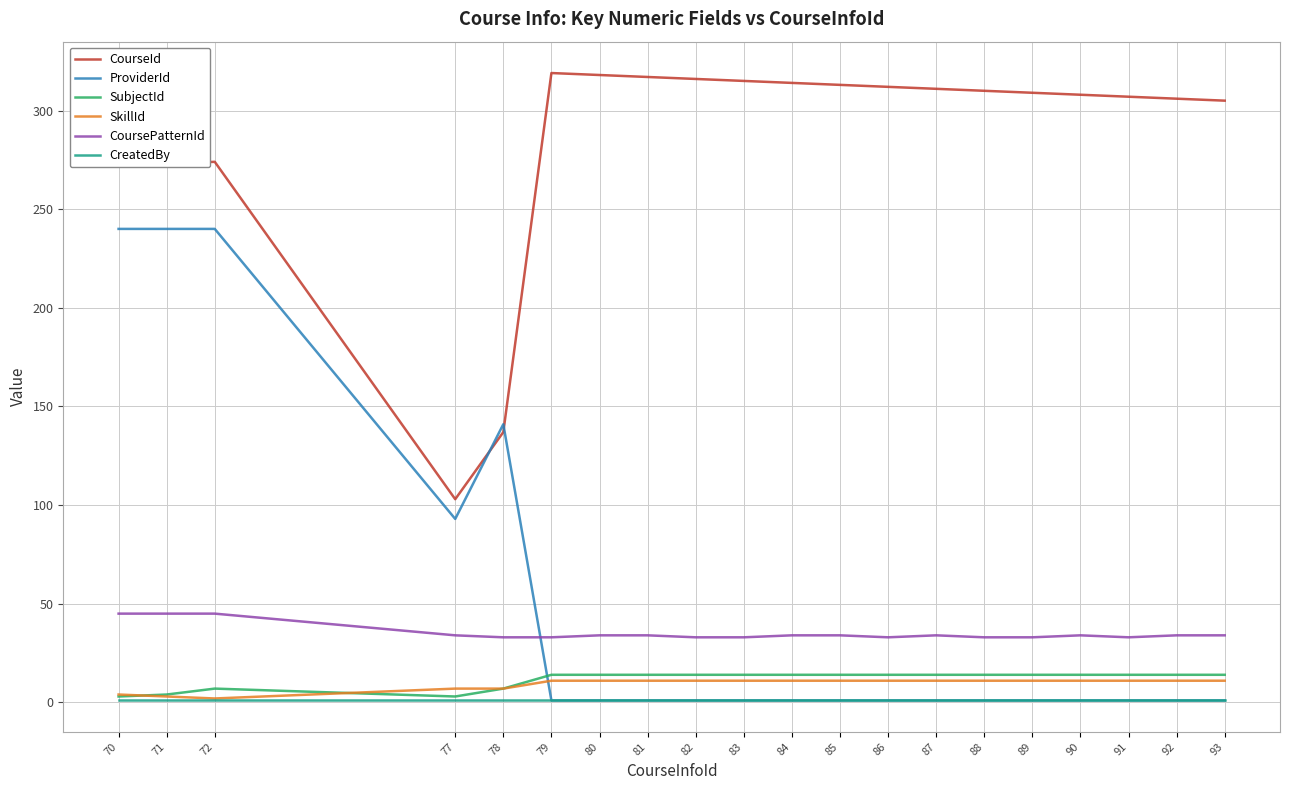

What is the lowest value of the CoursePatternId series?

33